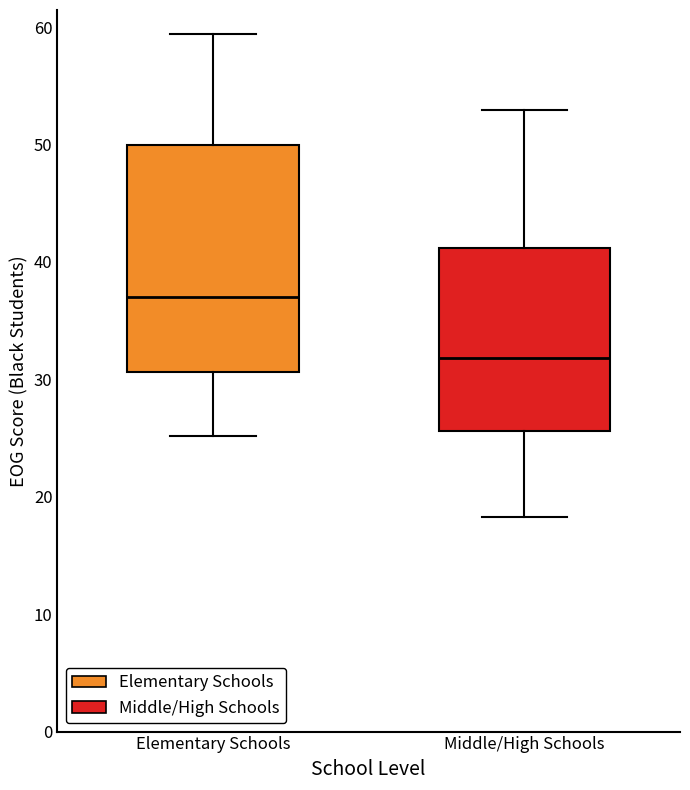

Which box is the tallest, from its lower edge to its upper edge?

Elementary Schools